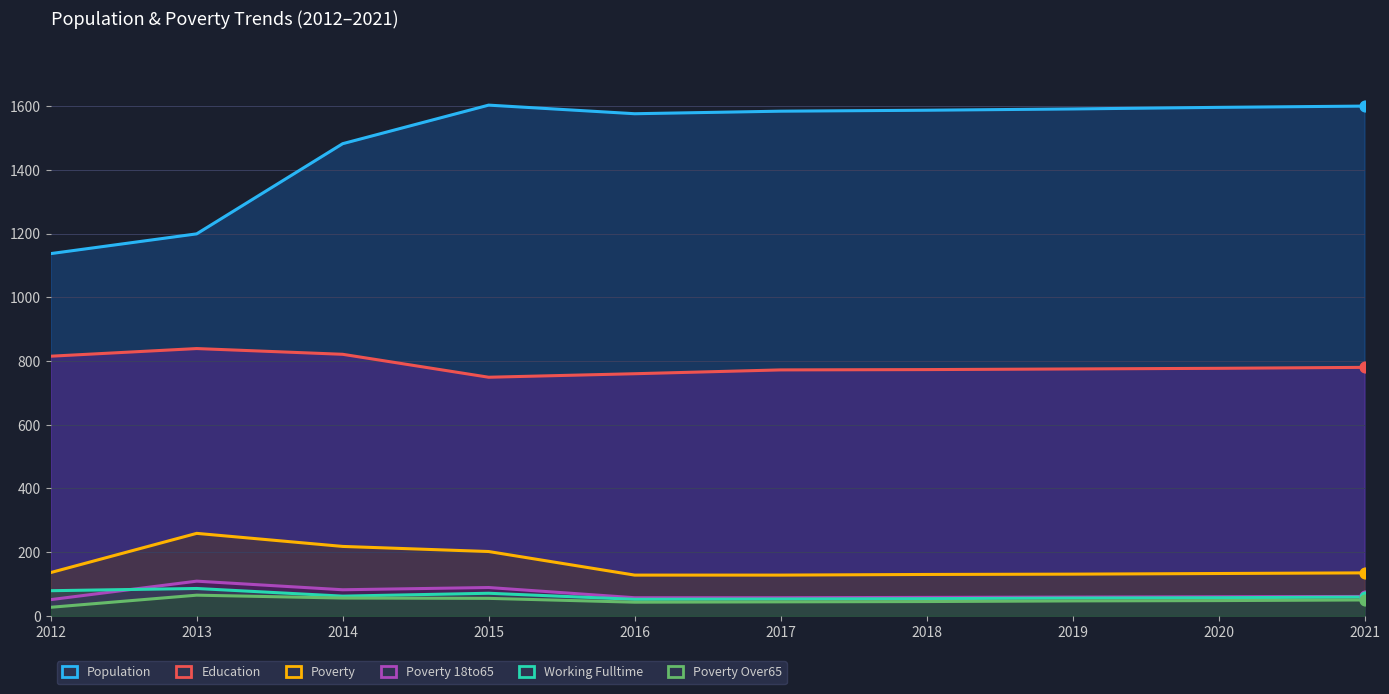

At which category is the sum across all series the highest?

2015